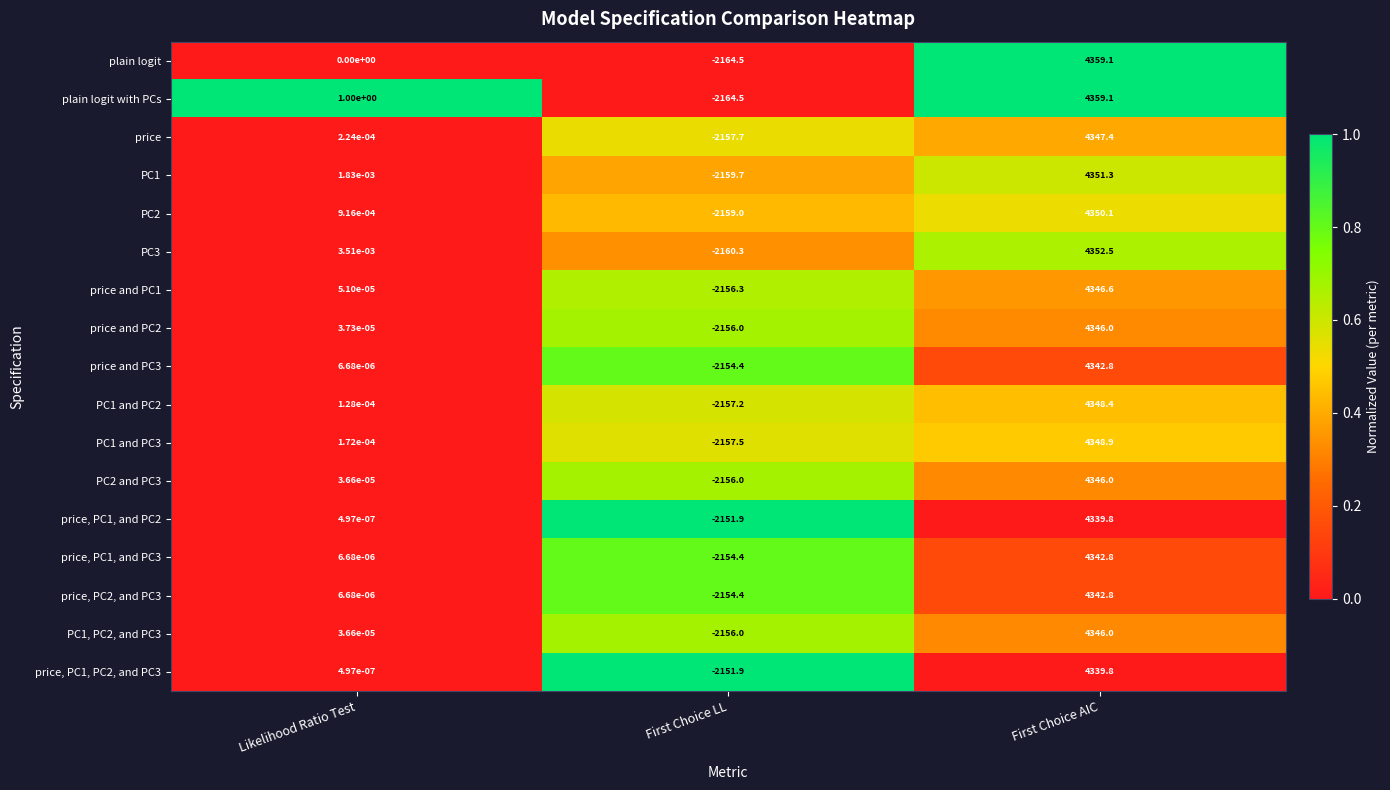

Which label corresponds to the largest value in the chart?

First Choice AIC